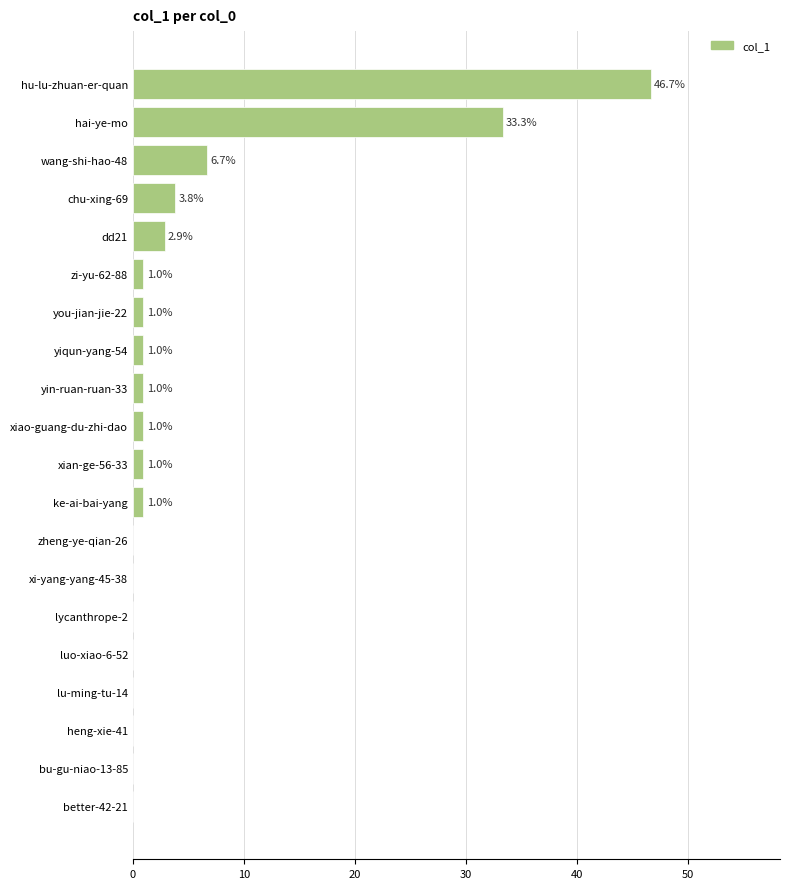

How many distinct data groups are displayed?

1